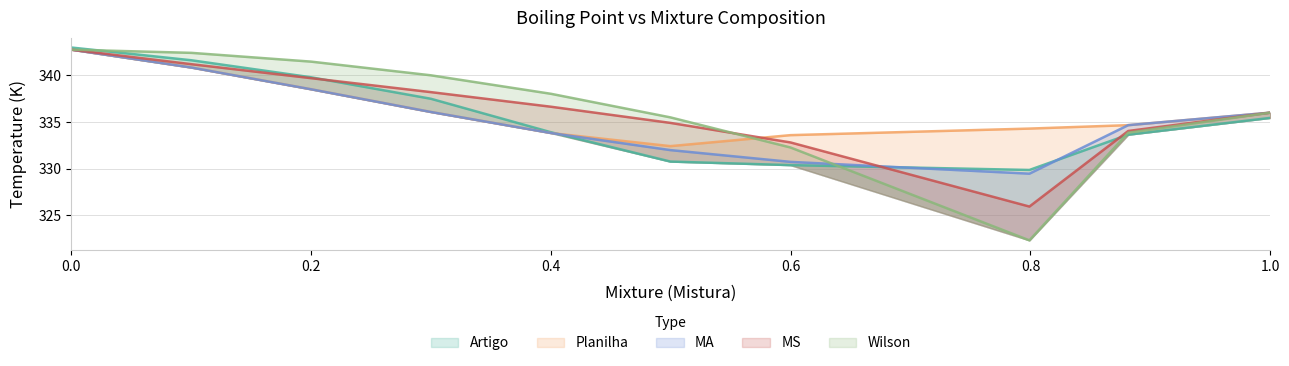

At 0.1004, list the series in order from largest to smallest.

Wilson, Artigo, MS, Planilha, MA